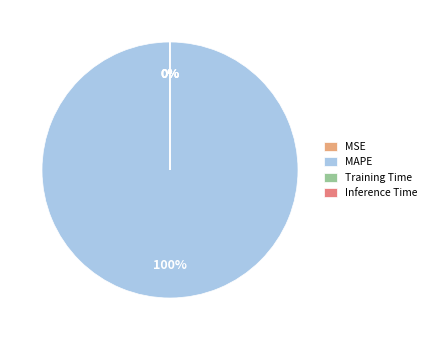

Does MAPE account for over 50% of the chart?

Yes